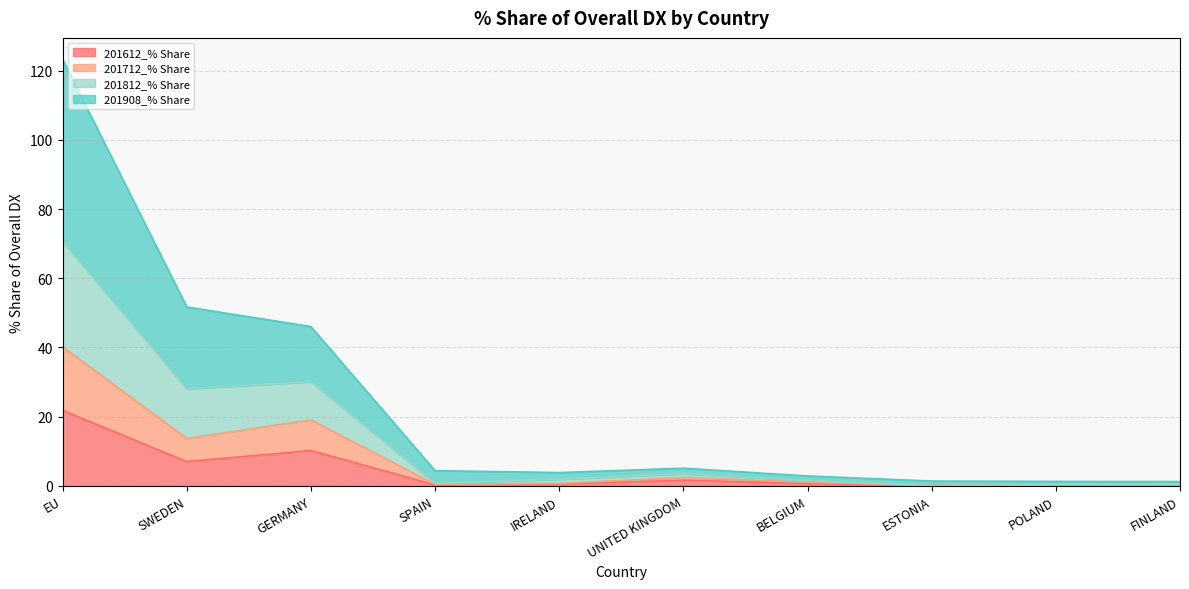

What position from the right is BELGIUM?

4